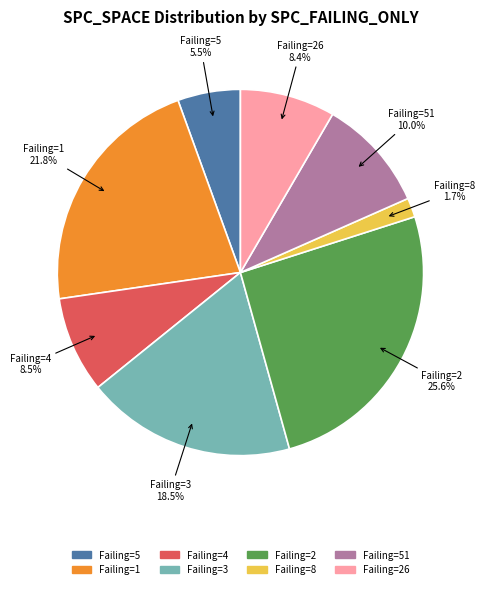

Is there a majority slice in this chart?

No